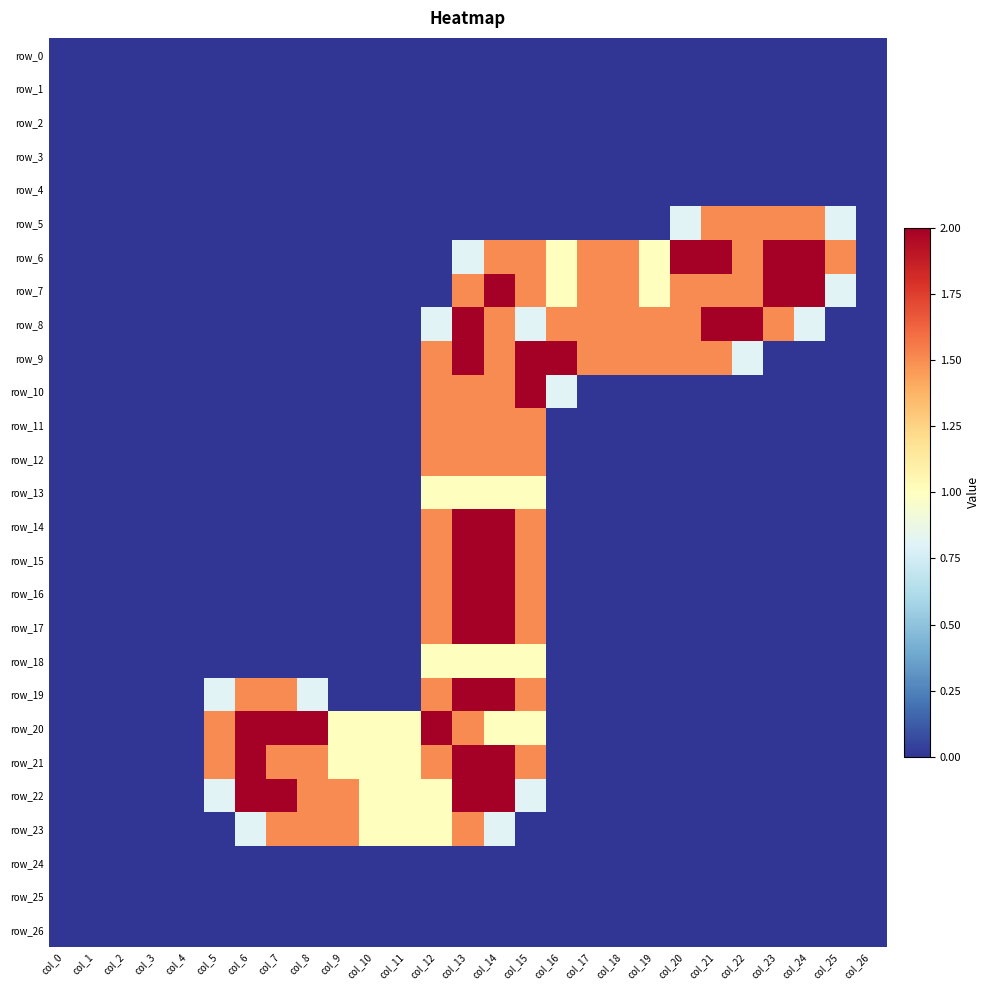

Read the row_10 value at col_14.

1.5